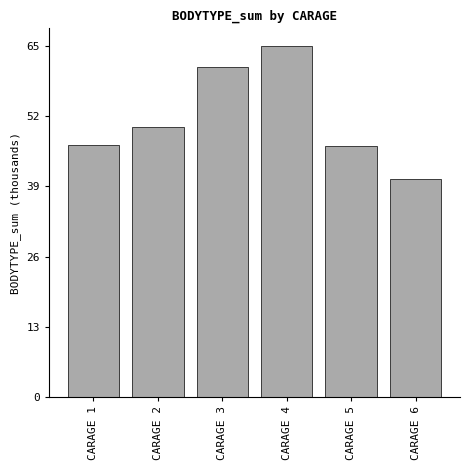

Reading left to right, transcribe all the data shown in this chart.

47.1	50.5	61.8	65.7	46.9	40.8